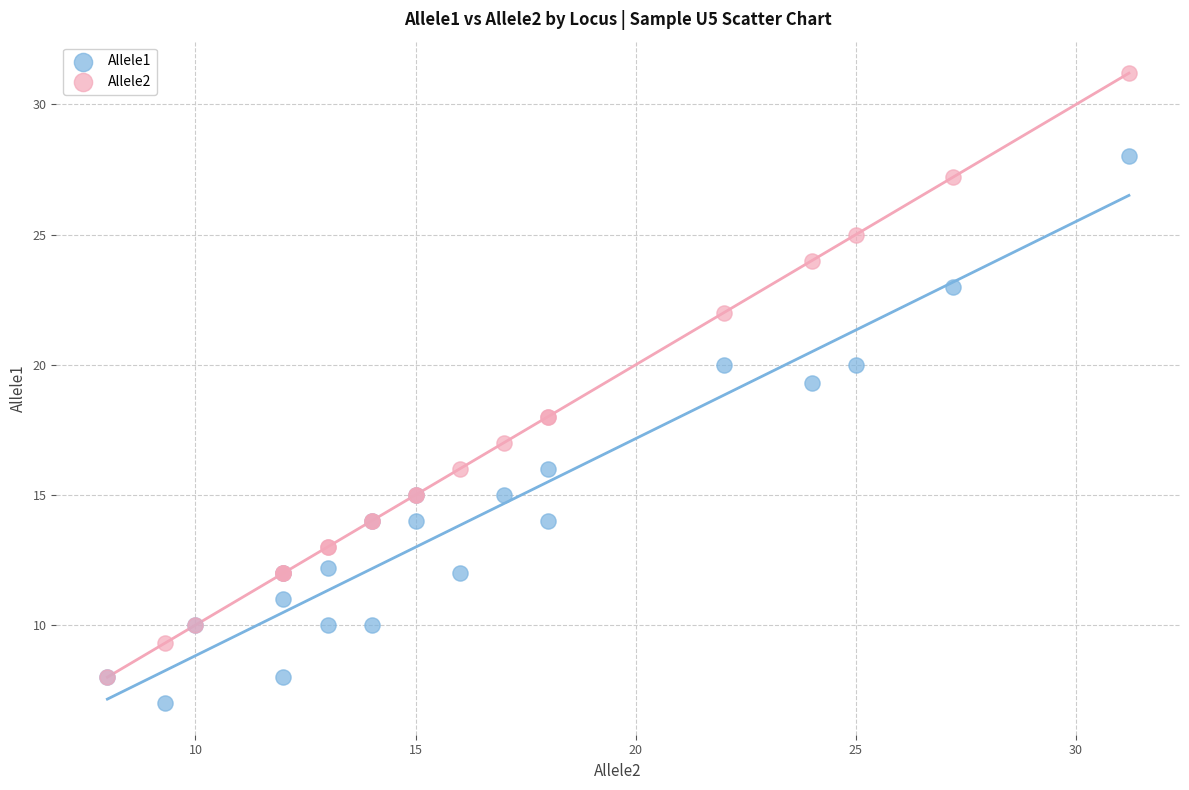

Across all series, what Y value is closest to 19?

19.3